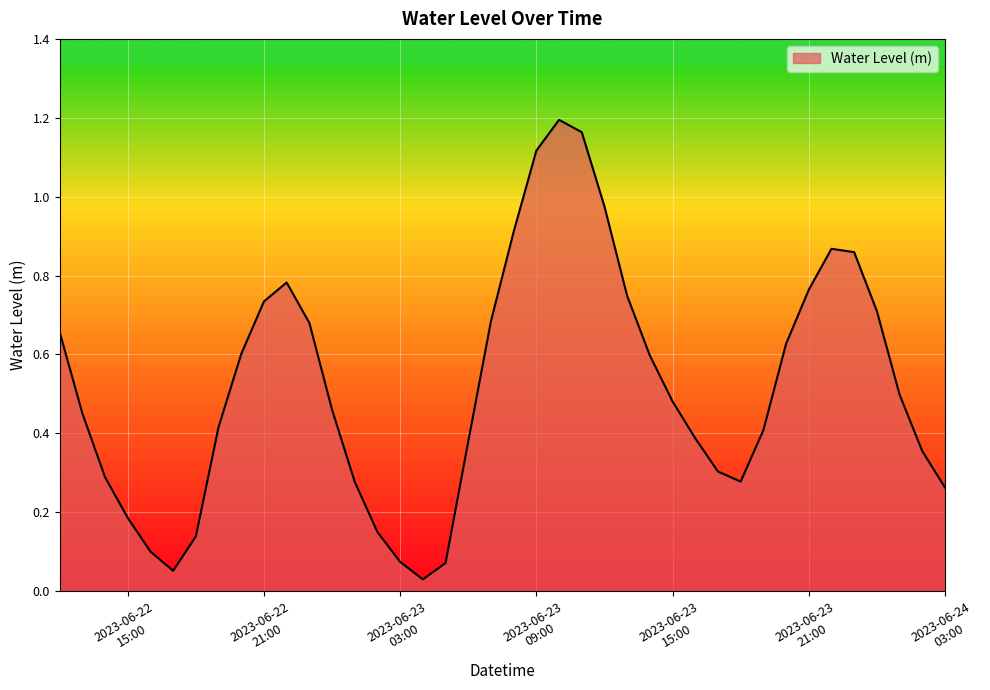

What is the average value?

0.5